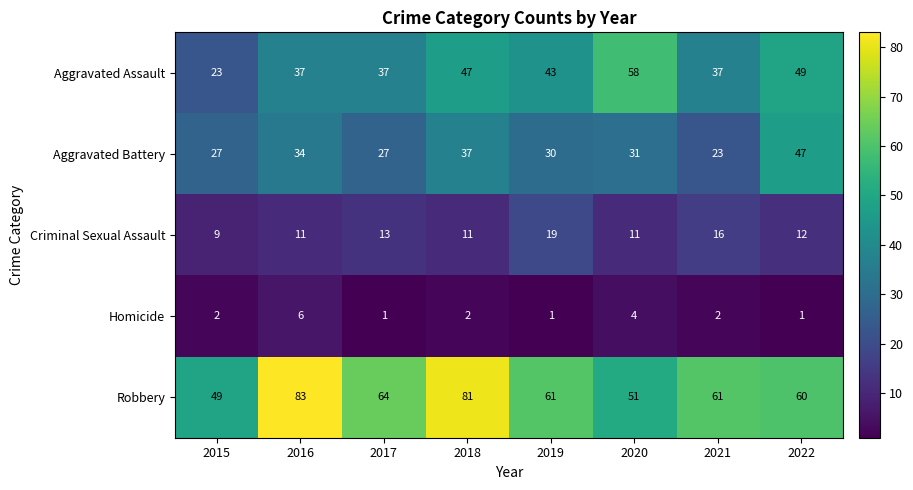

What is the approximate value of Criminal Sexual Assault at 2015, to the nearest 10?

10